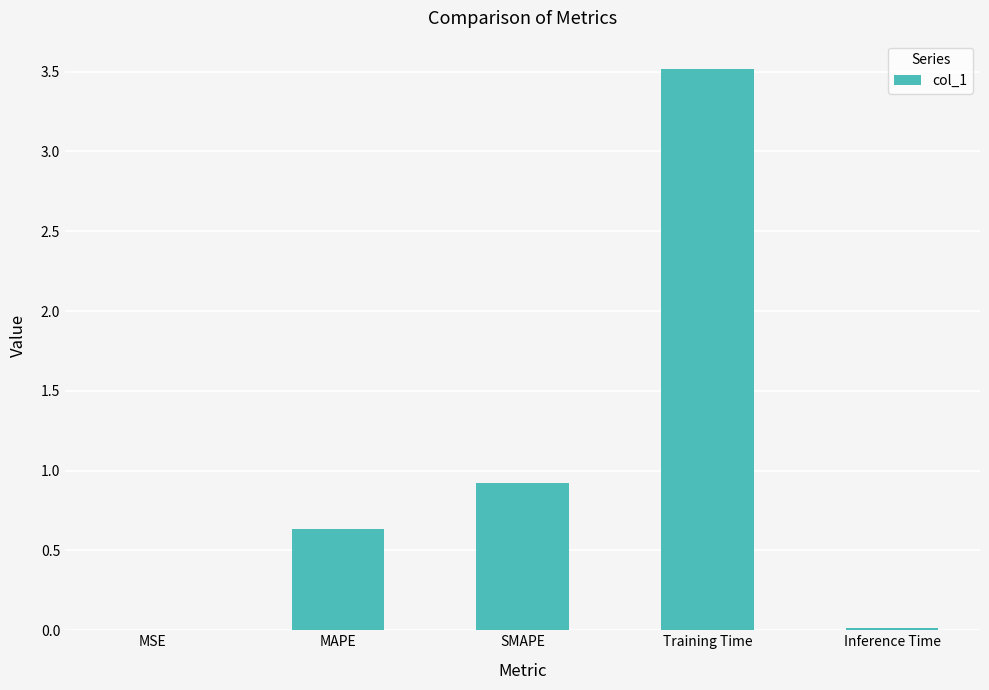

Where is the data nearest to the value 1?

SMAPE